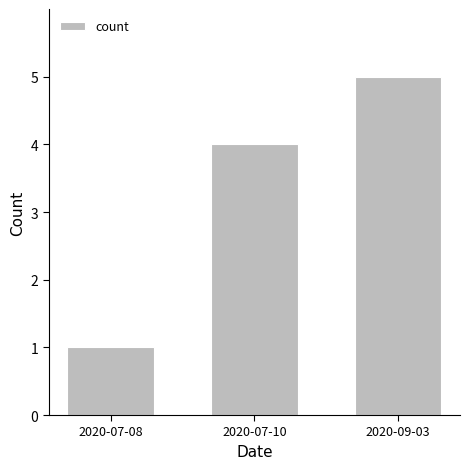

List the labels in order of value, smallest first.

2020-07-08, 2020-07-10, 2020-09-03